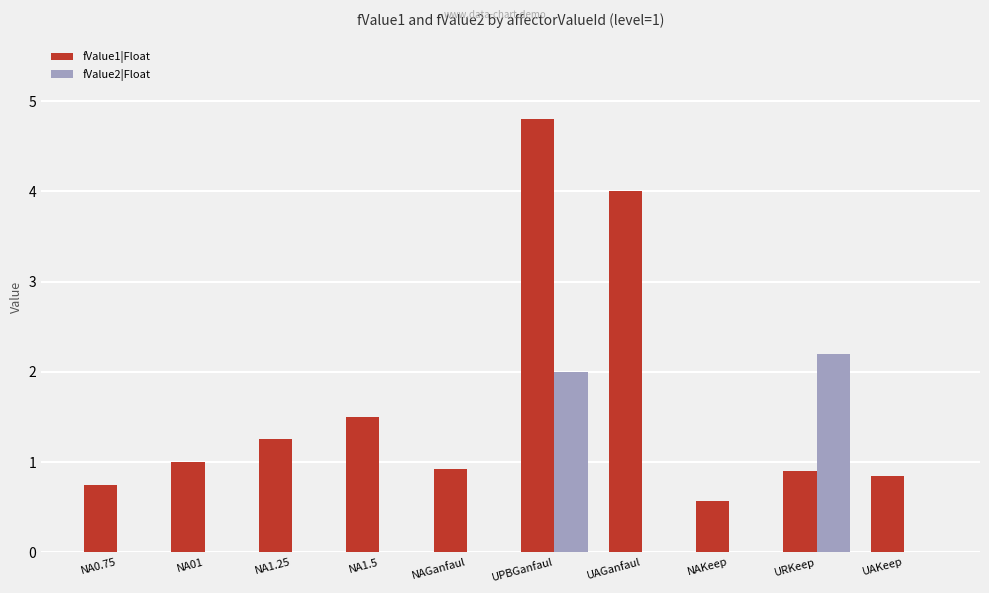

What is the sum of all fValue2|Float values?

4.2